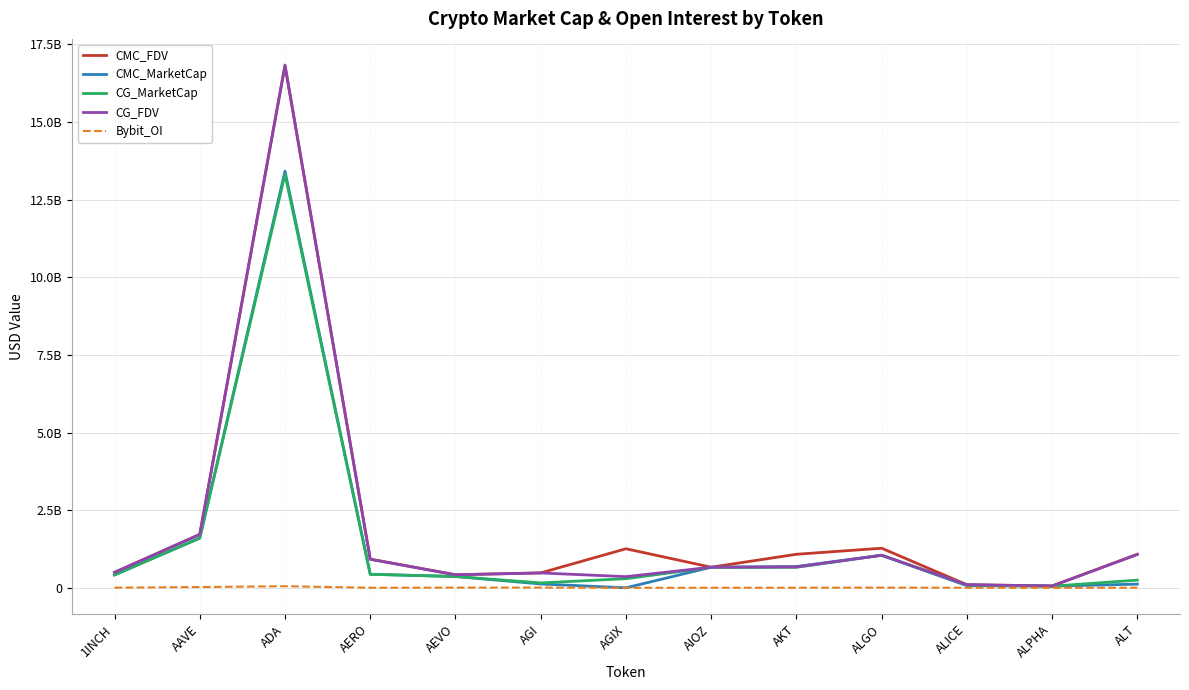

What are all the series names shown in the legend?

CMC_FDV, CMC_MarketCap, CG_MarketCap, CG_FDV, Bybit_OI